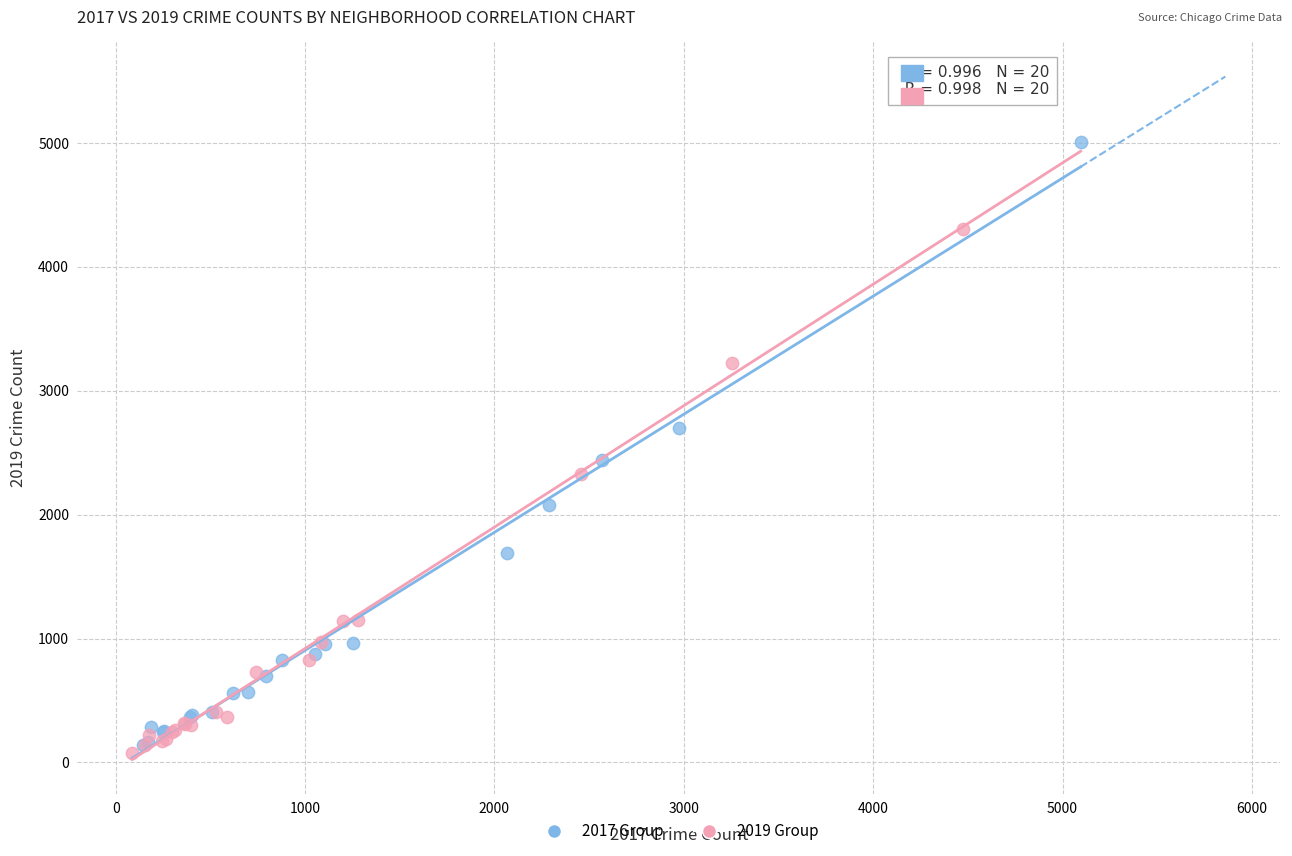

Which series reaches the maximum Y coordinate?

2017 Group